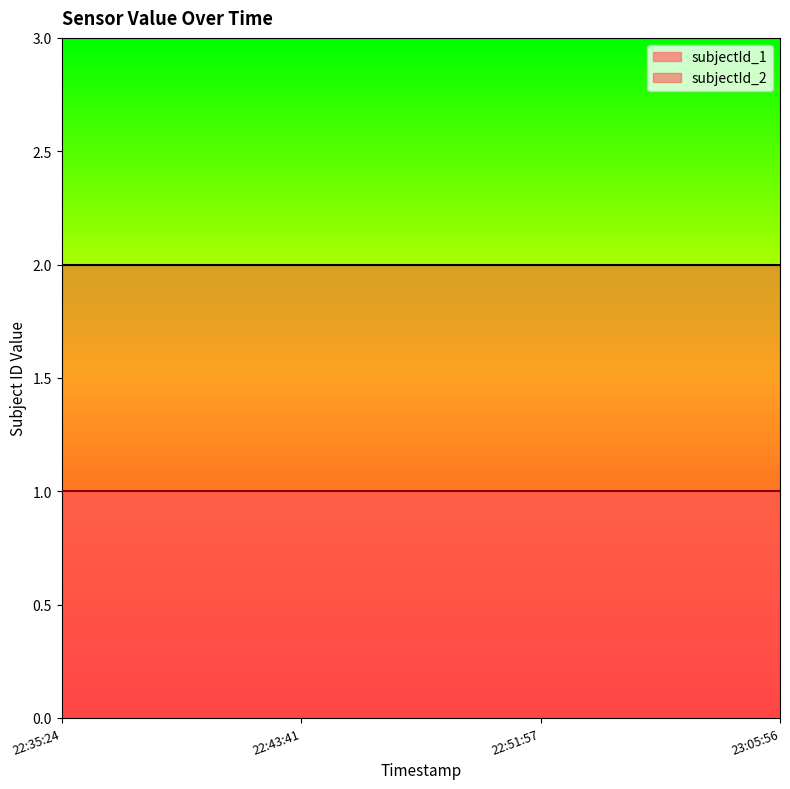

What value does the subjectId_2 series have at 23:05:56?

2